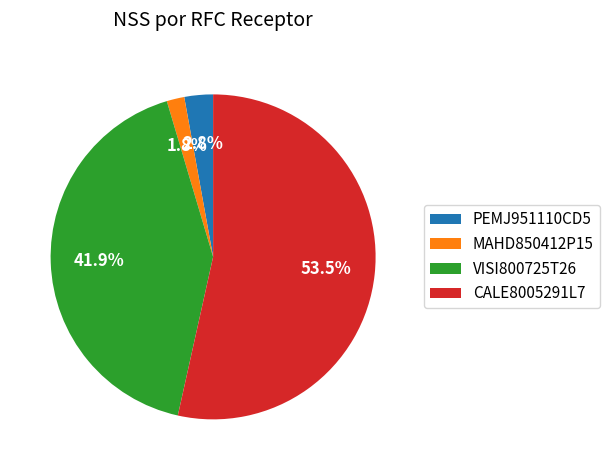

Between VISI800725T26 and CALE8005291L7, which is larger?

CALE8005291L7